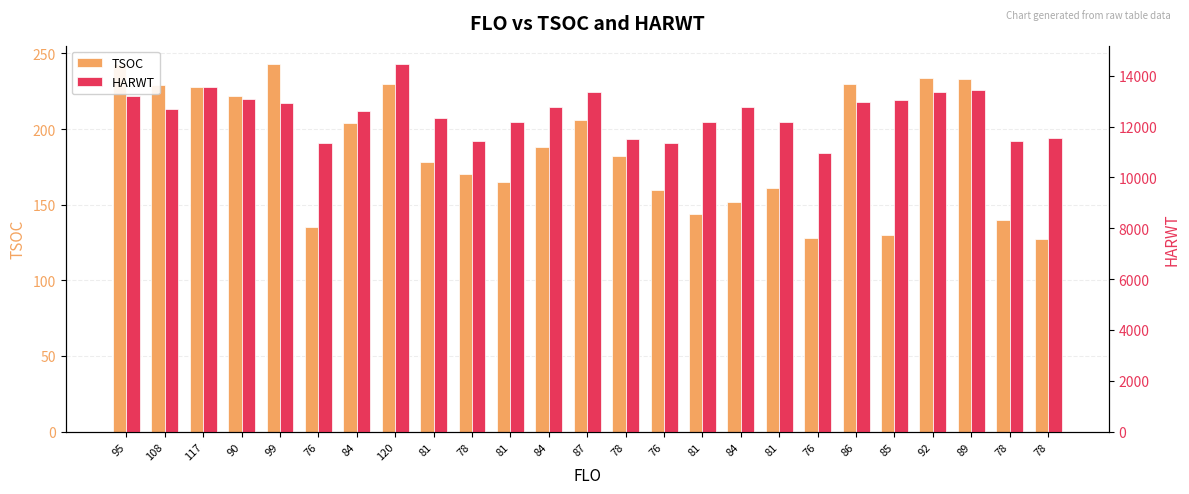

Count the number of data series in this chart.

2